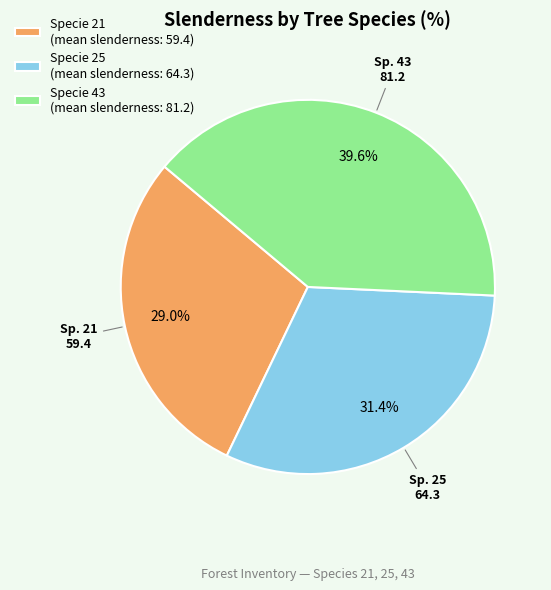

Which slice is the largest?

Specie 43 (mean slenderness: 81.2)